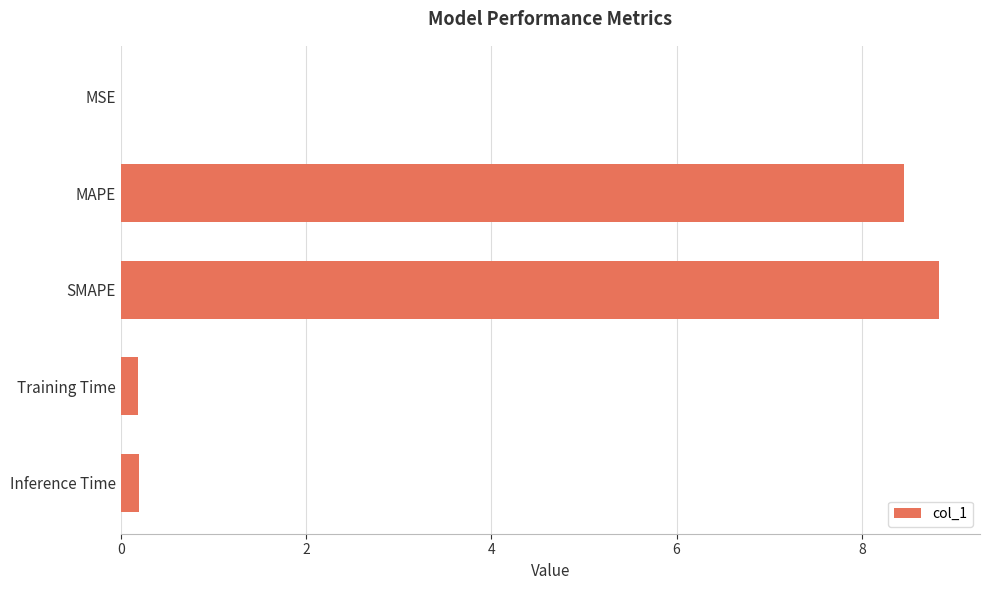

What is the sum of all values?

17.7